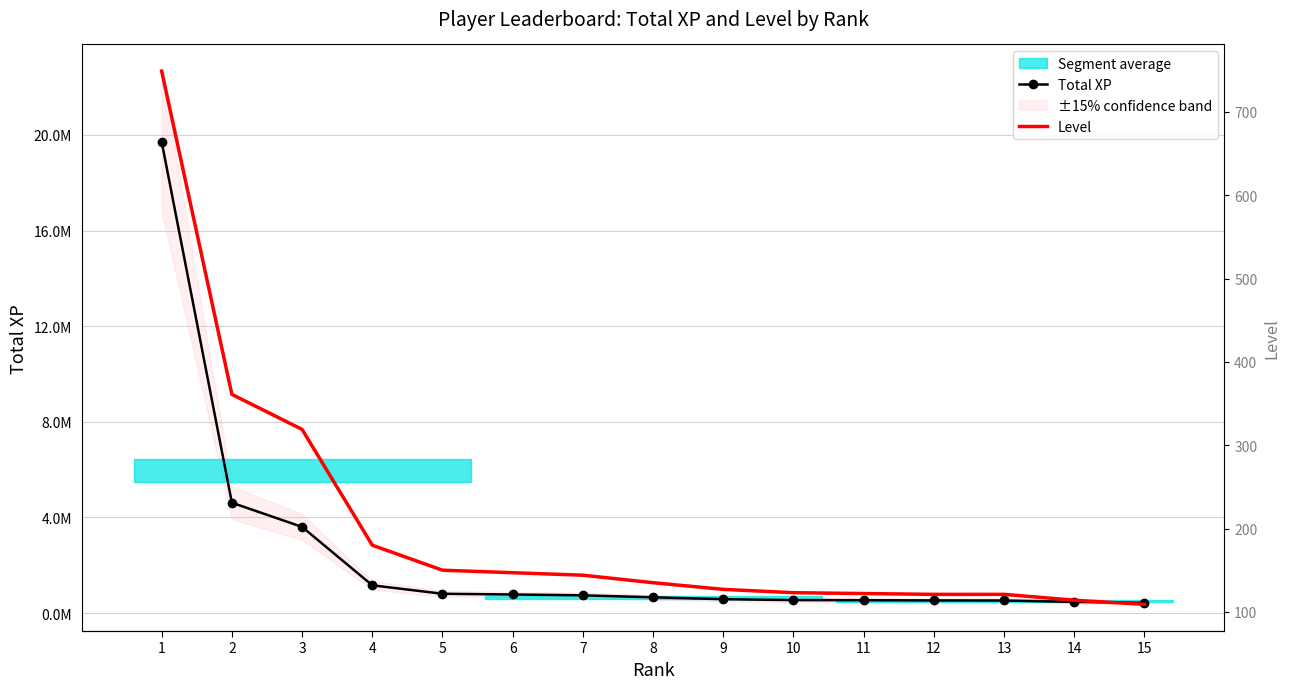

Between 7 and 10, which series saw the biggest shift?

Total XP